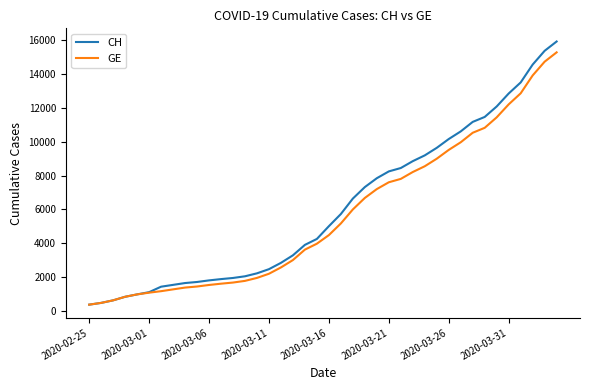

What is the highest value of the GE series?

15284